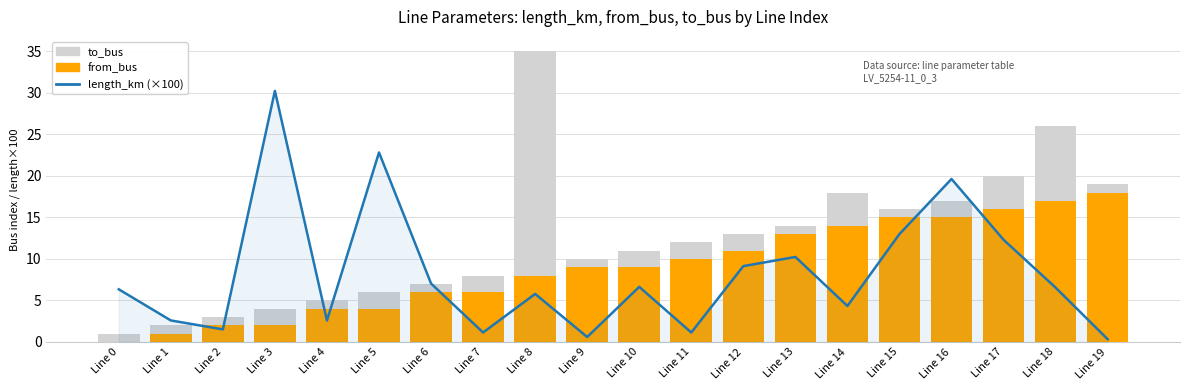

The length_km (×100) series shows 2.1 at Line 2. True or false?

False